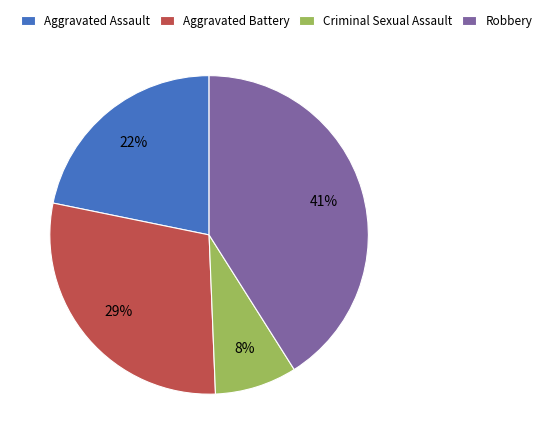

To the nearest percent, what portion does Aggravated Assault represent?

22%